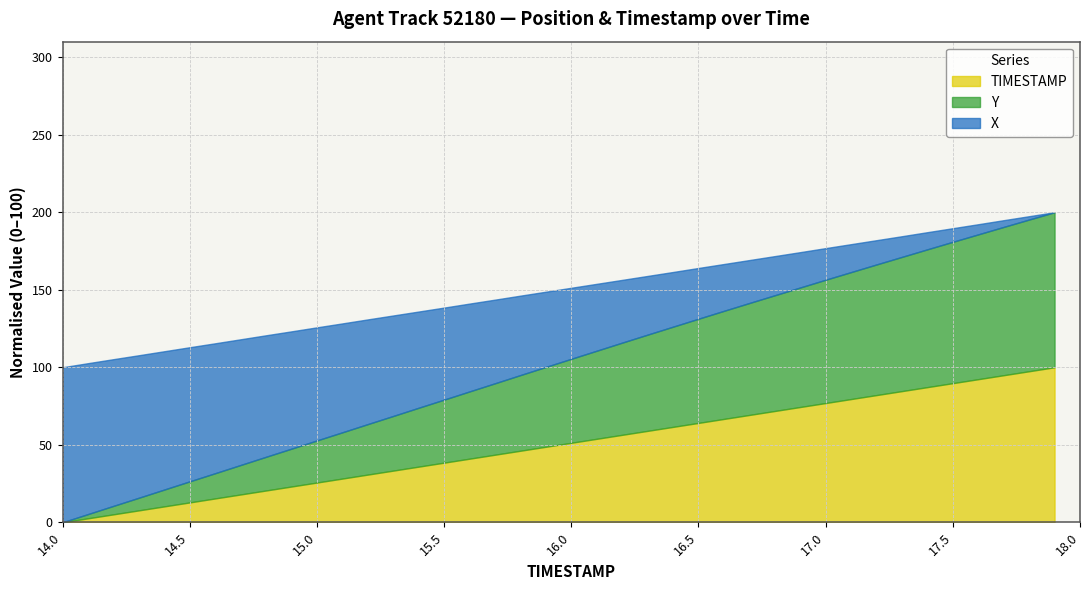

Rank the series at 14.2 from lowest to highest value.

TIMESTAMP, Y, X